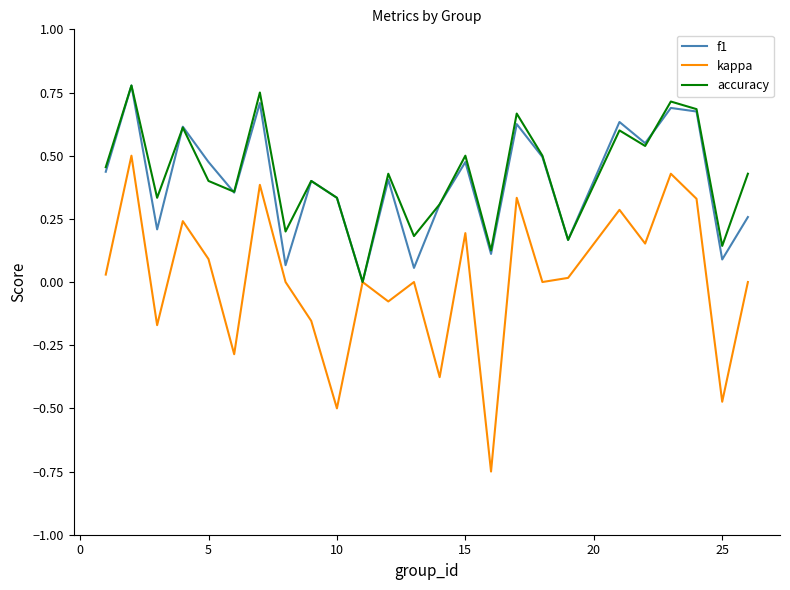

Count the number of data series in this chart.

3